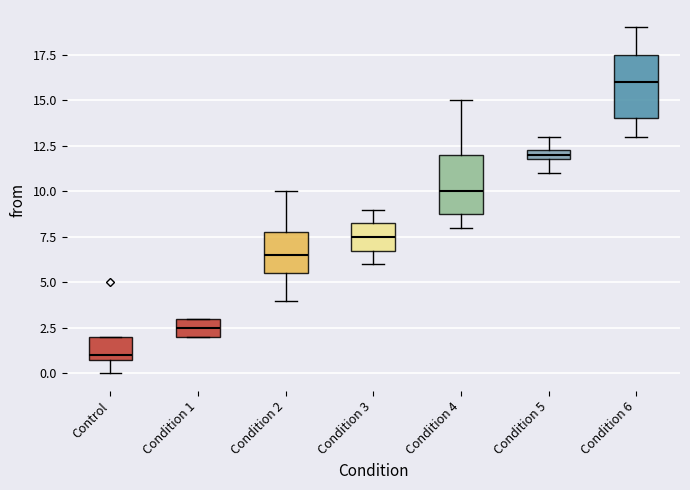

Which box has the lowest median line?

Control